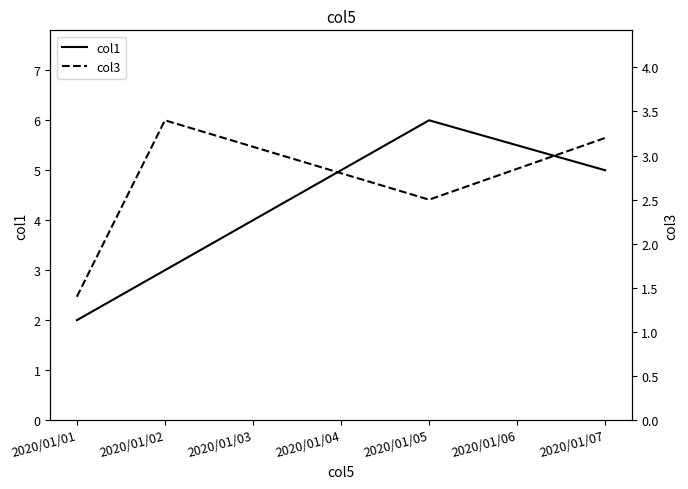

Which category has the lowest value across all series?

2020/01/01